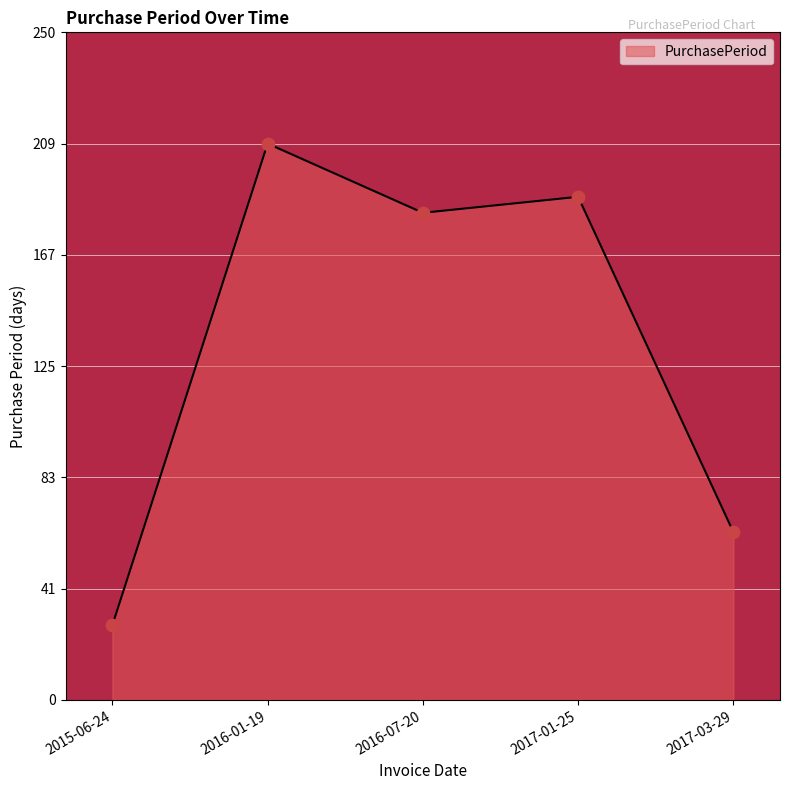

Between 2017-01-25 and 2016-01-19, which is larger?

2016-01-19